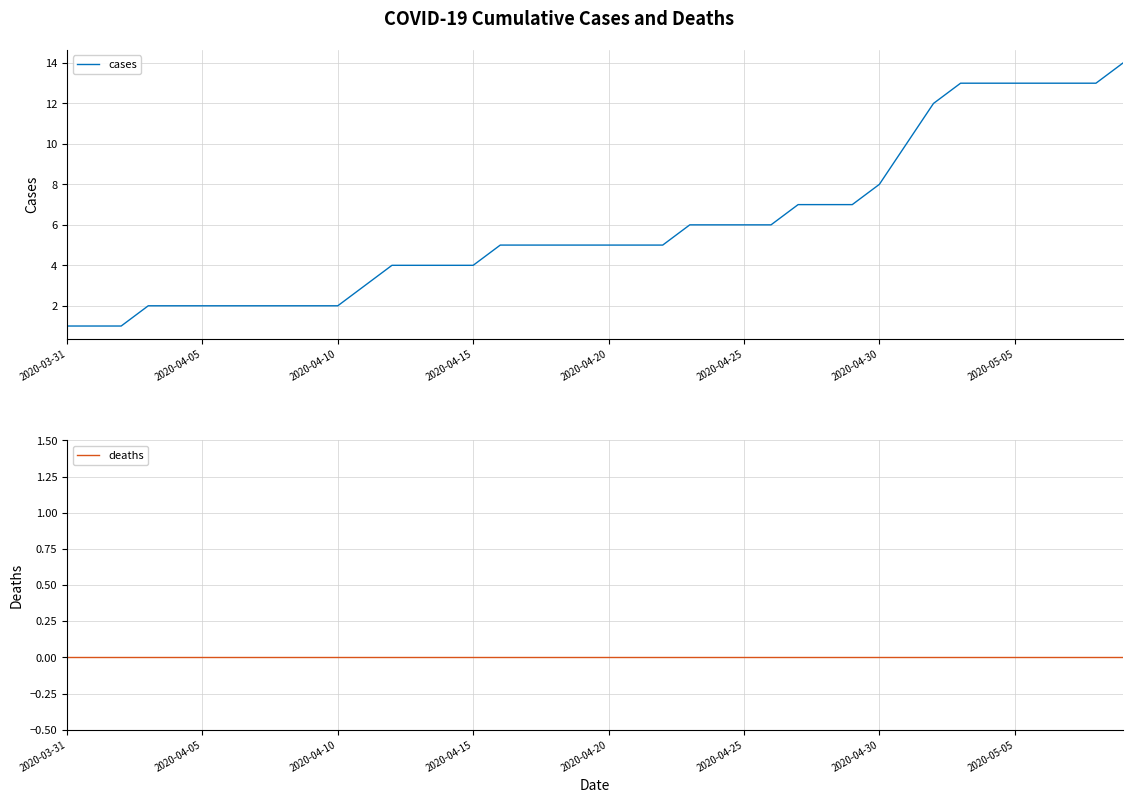

Where is deaths nearest to the value 0?

2020-03-31